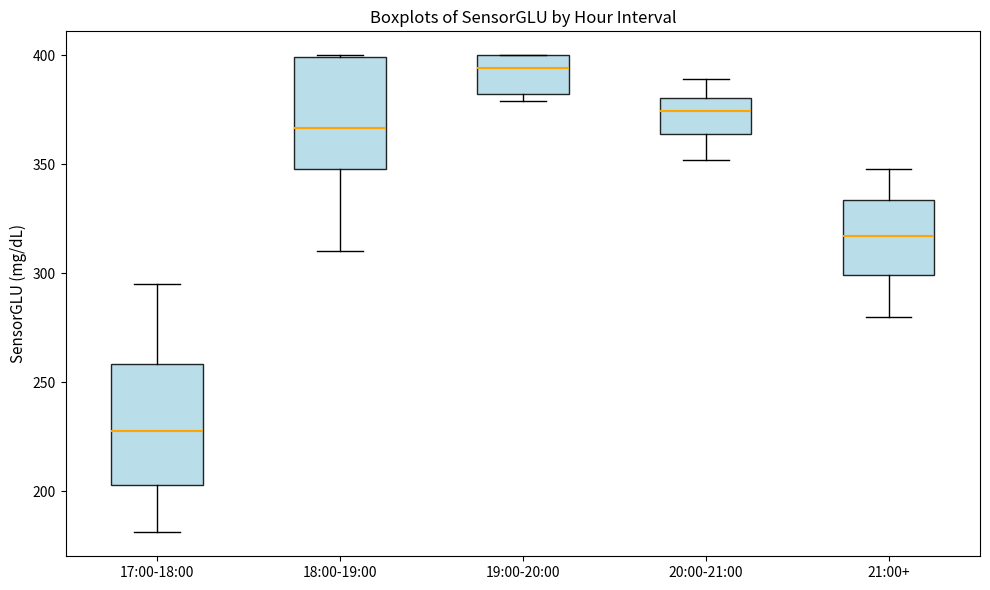

Reading left to right, read every box against the y-axis: the position of its median line, the range the box covers, and the ends of its whiskers. The values are not printed on the chart, so give them approximately, as read against the axis.

17:00-18:00: median 230, box 205 to 260, whiskers 180 to 295
18:00-19:00: median 365, box 350 to 400, whiskers 310 to 400
19:00-20:00: median 395, box 380 to 400, whiskers 380 (just below the box's lower edge) to 400
20:00-21:00: median 375, box 365 to 380, whiskers 350 to 390
21:00+: median 315, box 300 to 335, whiskers 280 to 350